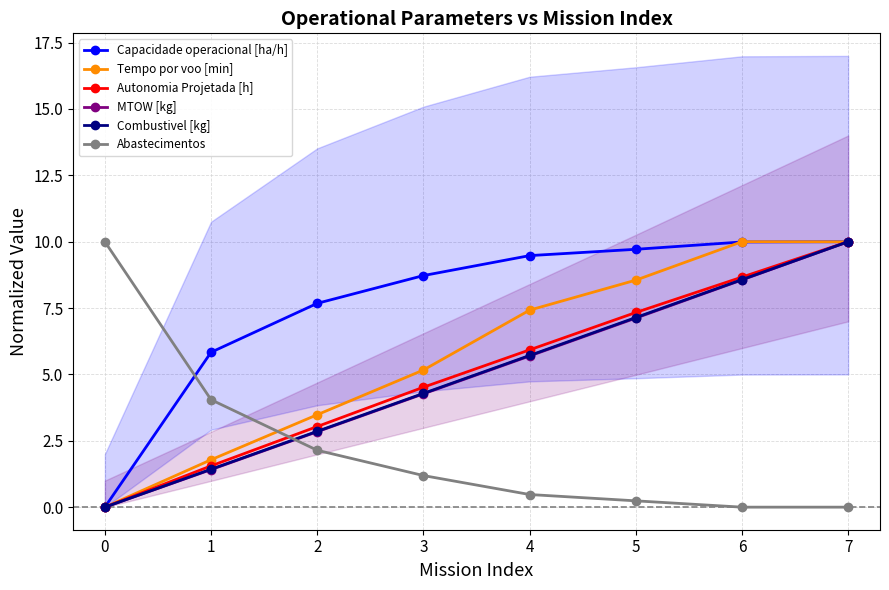

Where does the Autonomia Projetada [h] series first go above 5?

4